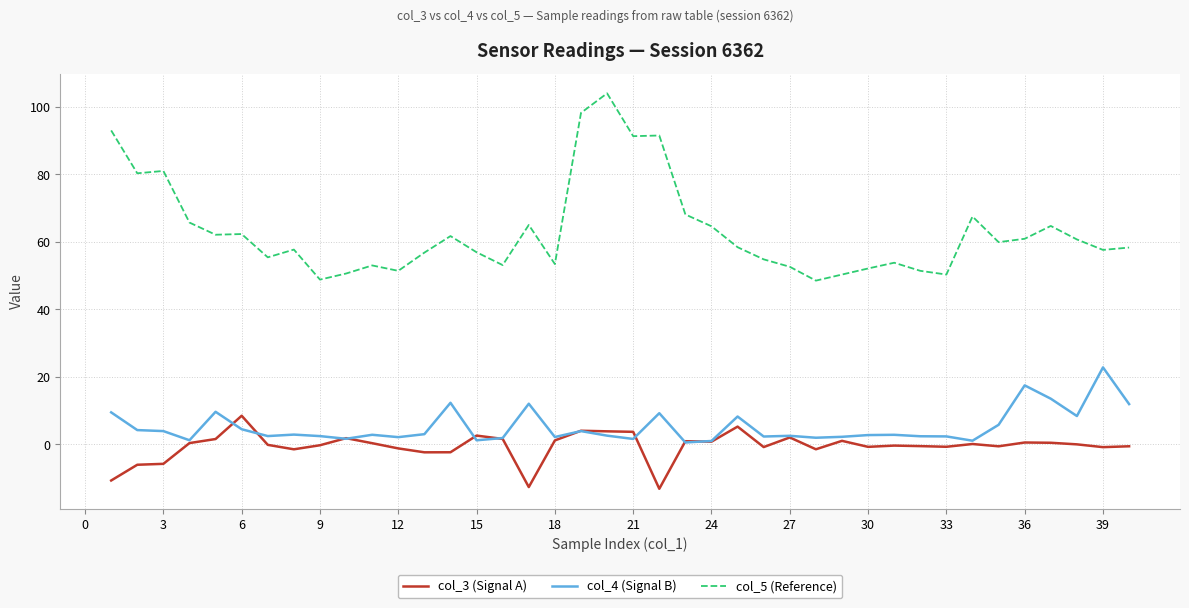

True or false: col_5 (Reference) and col_3 (Signal A) cross at least once.

False